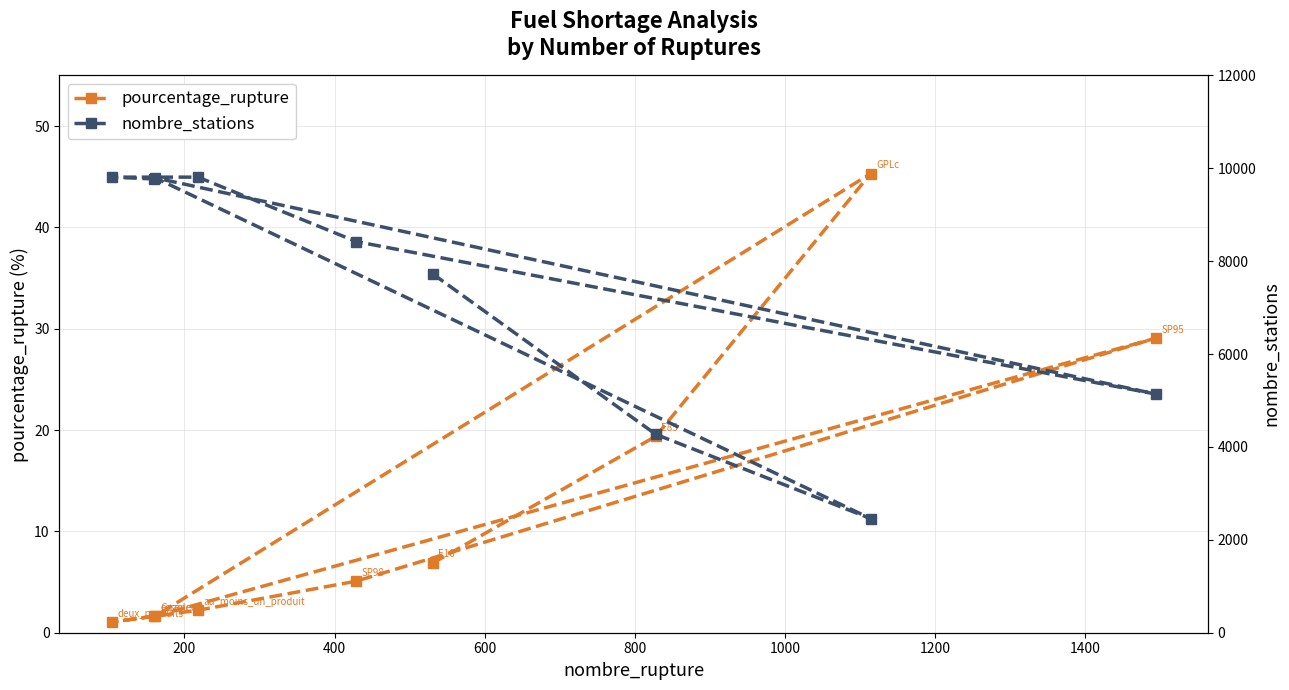

What is the value of the pourcentage_rupture point at the 4th from the left?

2.2